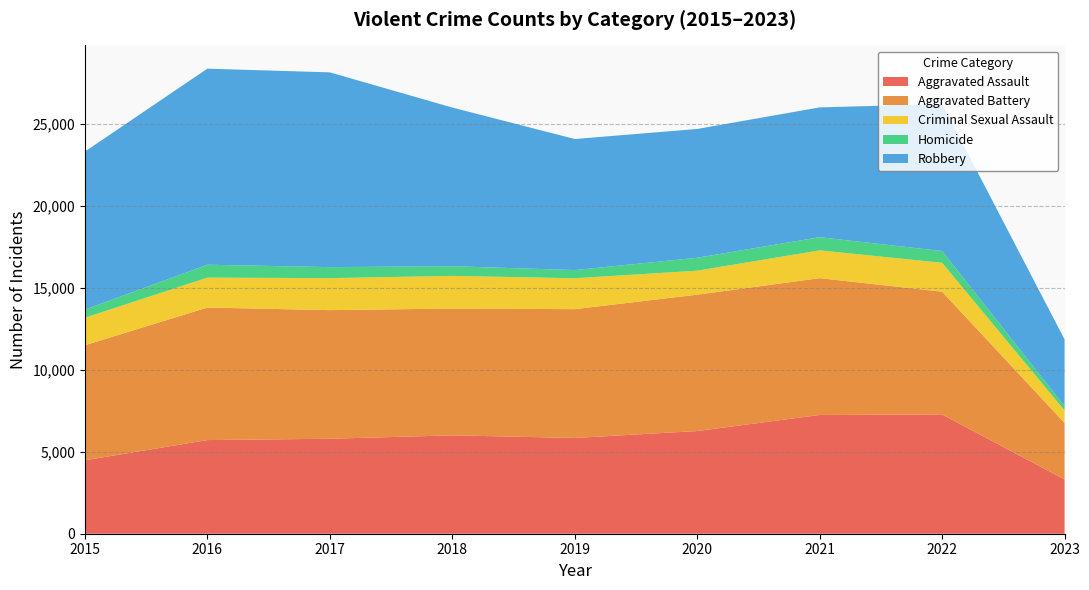

Reading right to left, list all the values displayed in this chart.

Aggravated Assault: 3311	7277	7243	6263	5841	6001	5793	5712	4480
Aggravated Battery: 3447	7487	8346	8319	7857	7734	7845	8085	7018
Criminal Sexual Assault: 761	1763	1695	1464	1886	1992	1952	1824	1677
Homicide: 268	717	804	787	498	589	672	786	496
Robbery: 4066	8964	7917	7855	7994	9680	11880	11960	9638